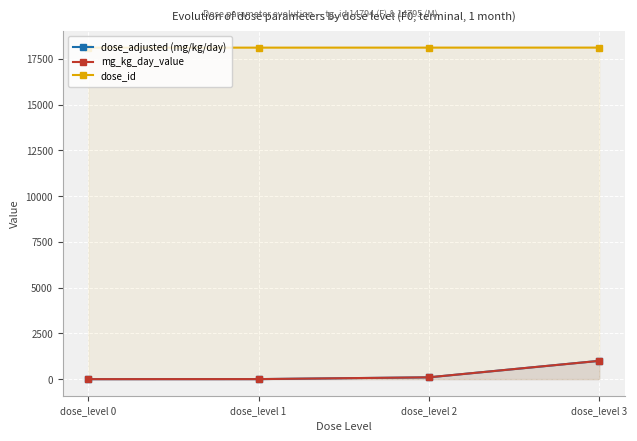

True or false: dose_adjusted (mg/kg/day) and mg_kg_day_value intersect in this chart.

False